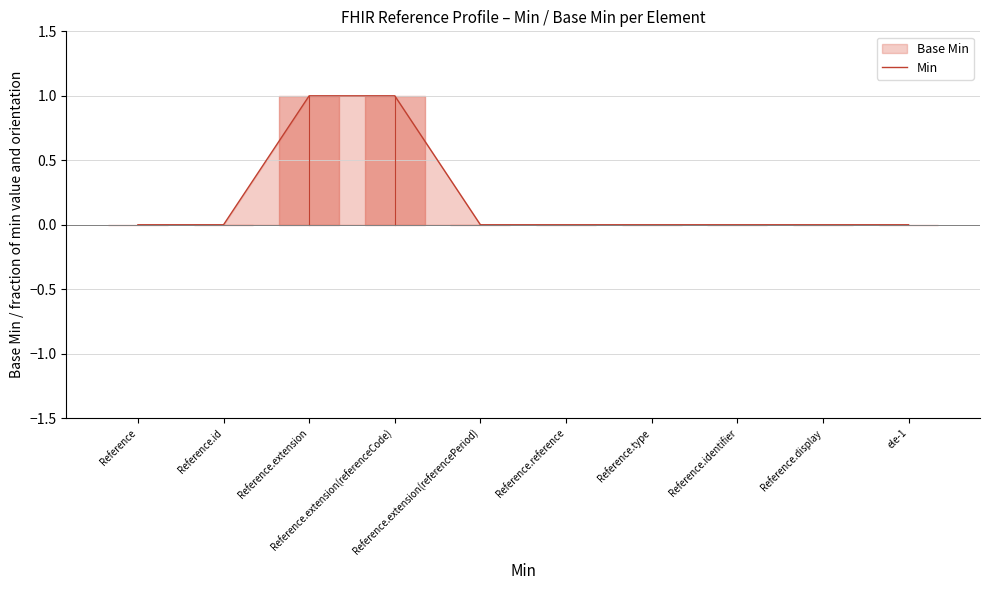

What is the difference between the maximum and minimum values?

1